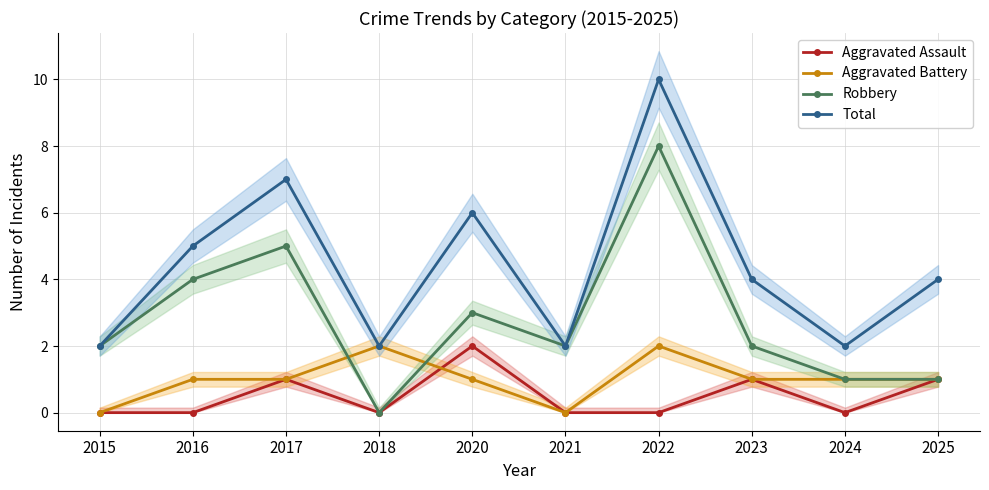

How many interior local valleys does the Aggravated Assault series have?

2